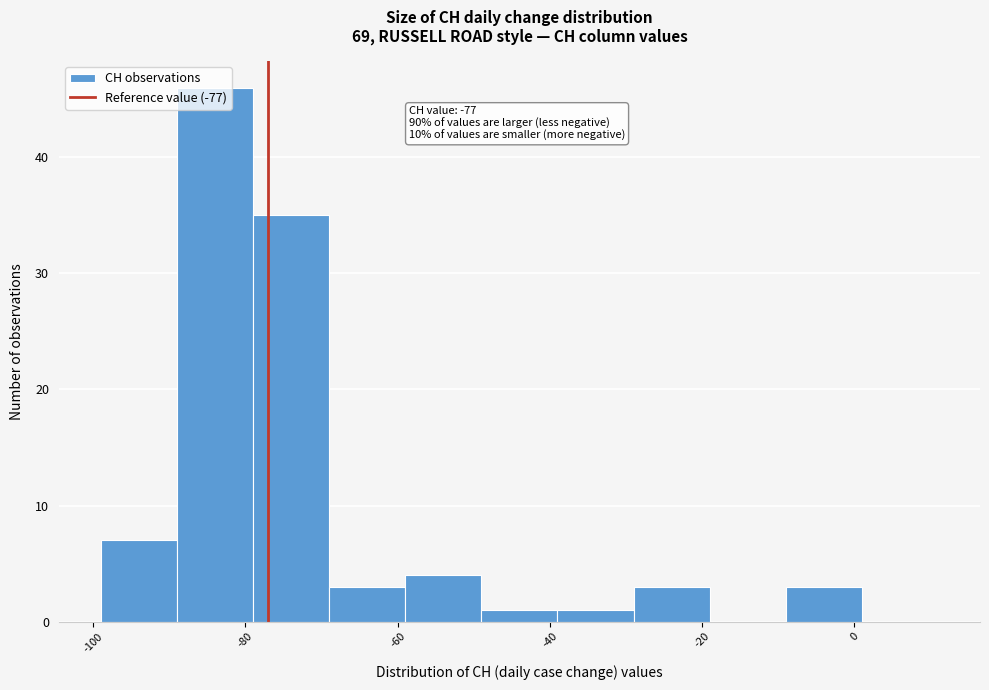

Over which range of the x-axis is the bar tallest?

-89 to -79